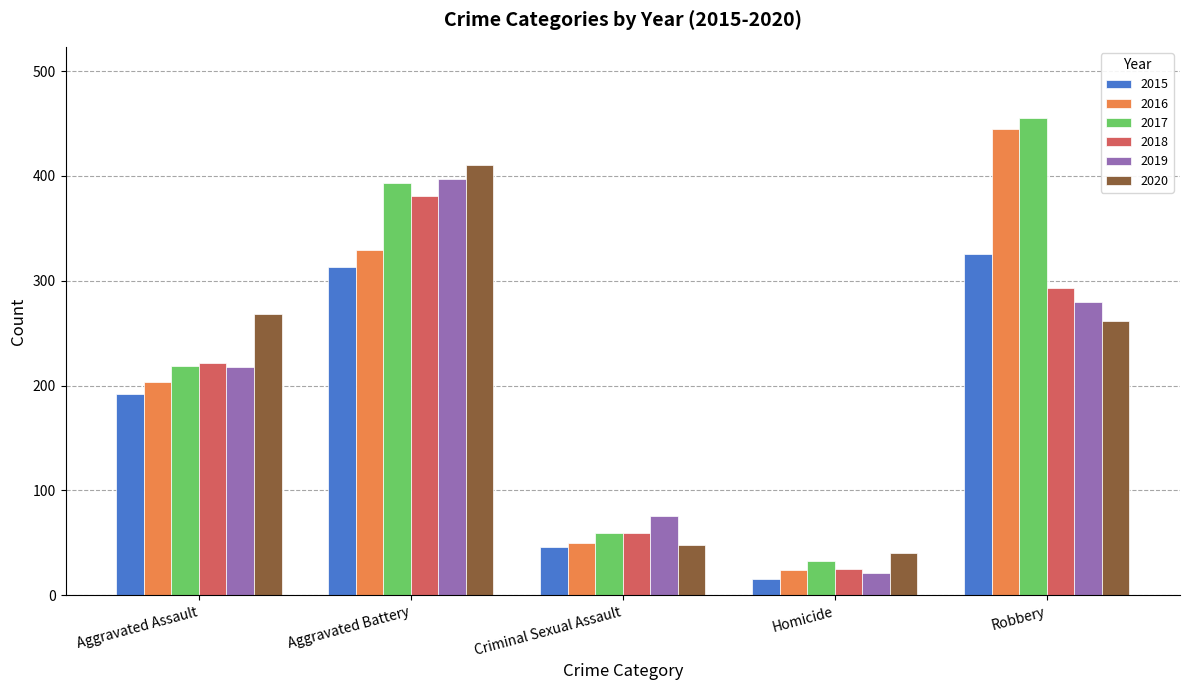

Reading left to right, transcribe all the data shown in this chart.

2015: 192	313	46	15	326
2016: 203	329	50	24	445
2017: 219	393	59	33	455
2018: 222	381	59	25	293
2019: 218	397	76	21	280
2020: 268	410	48	40	262